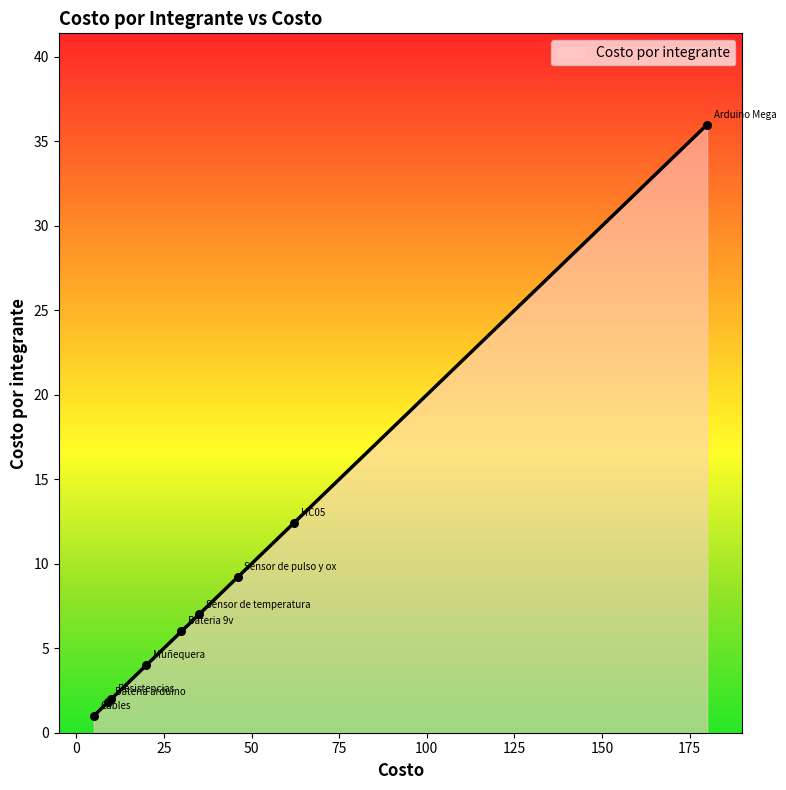

What is the smallest value displayed?

1.0